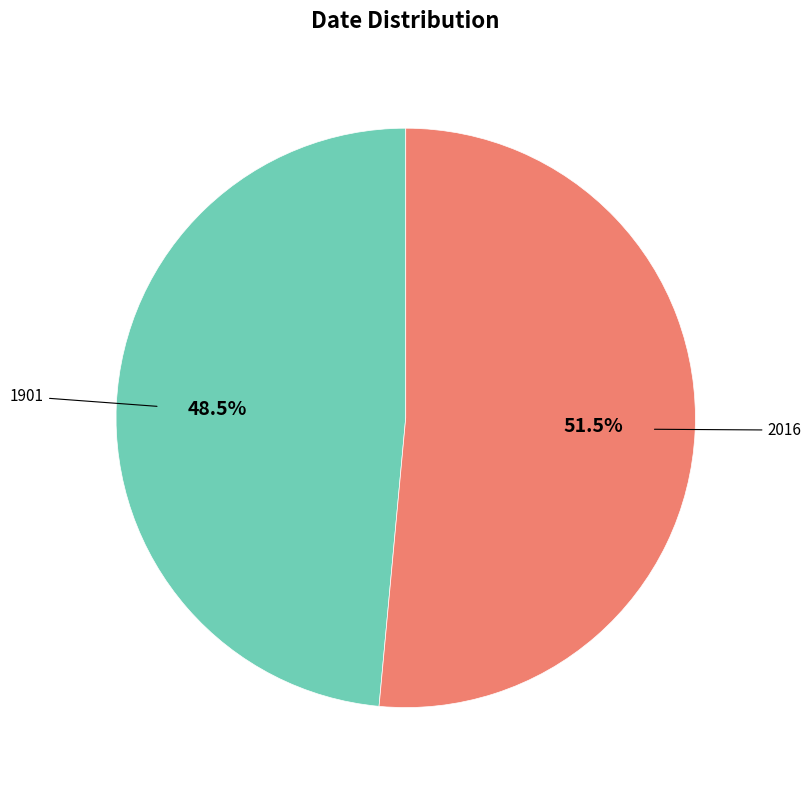

The 1901 slice represents 38% of the pie. True or false?

False